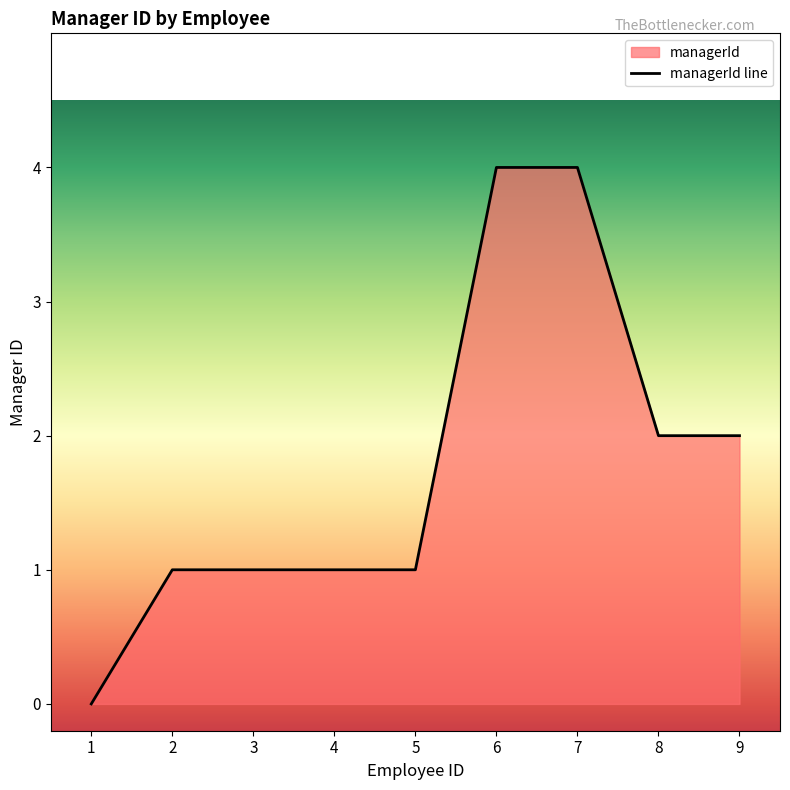

What is the average value?

2